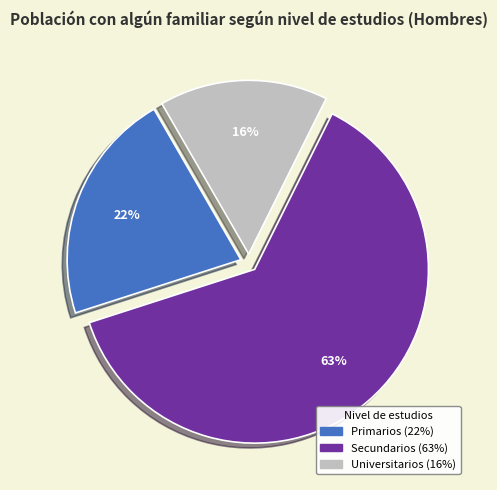

Rank the categories by value from lowest to highest.

Universitarios, Primarios, Secundarios